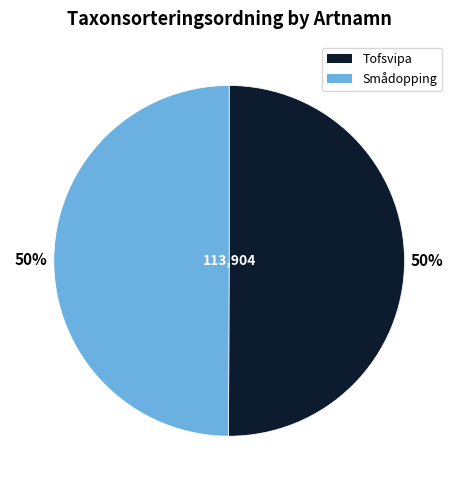

To the nearest percent, what percentage of the pie is Tofsvipa?

50%